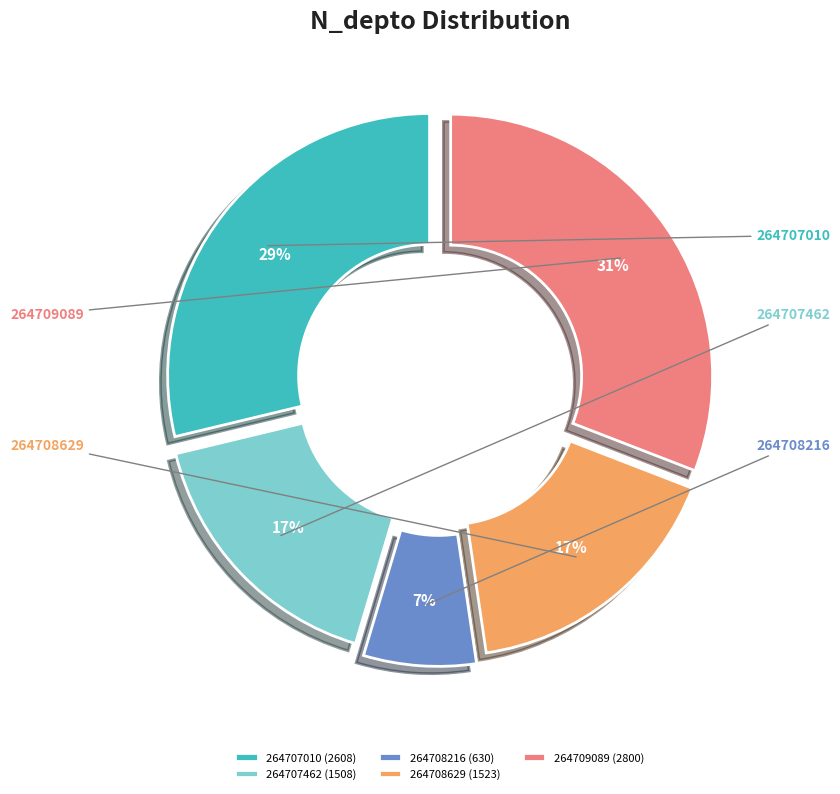

What is the ratio of the value at 264708629 to the value at 264708216?

2.4